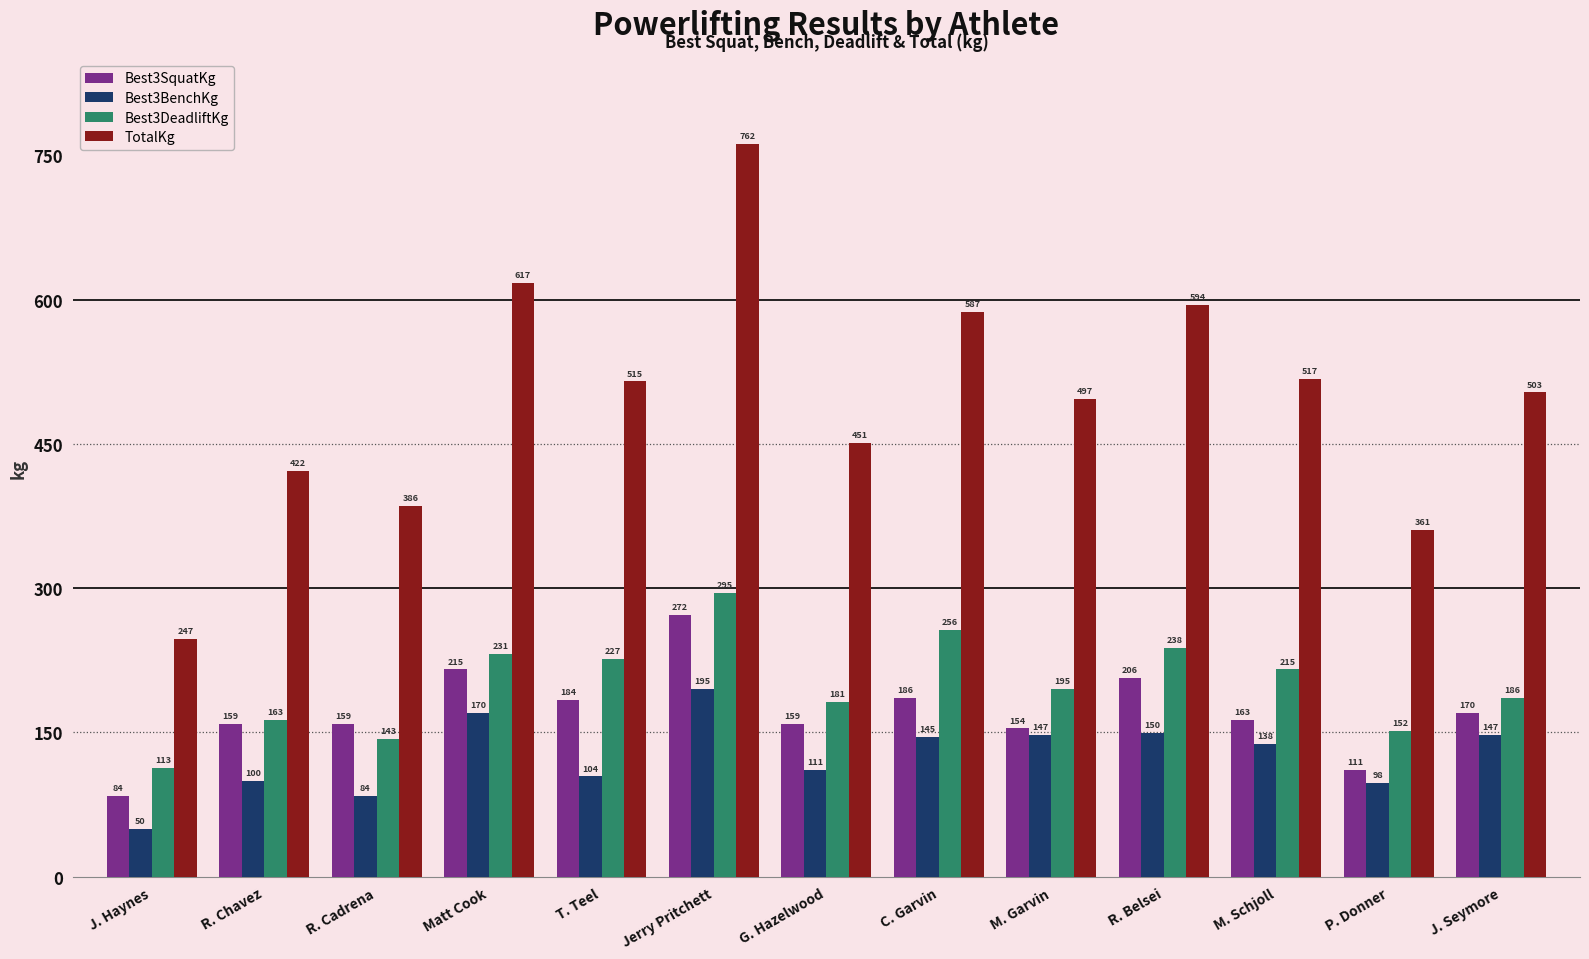

The value of Best3BenchKg at T. Teel is 104.3. True or false?

True